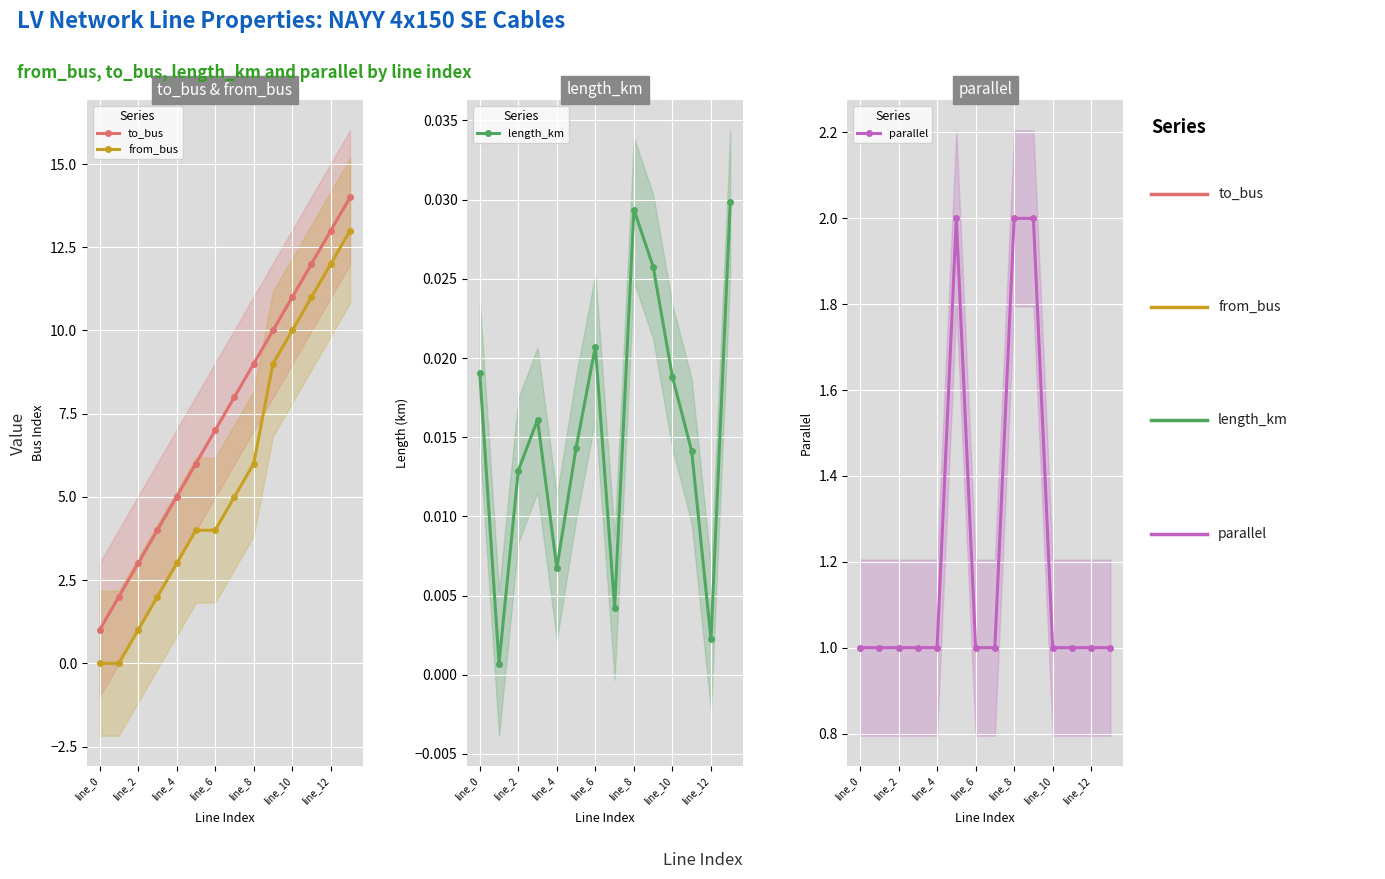

True or false: from_bus and to_bus intersect in this chart.

False